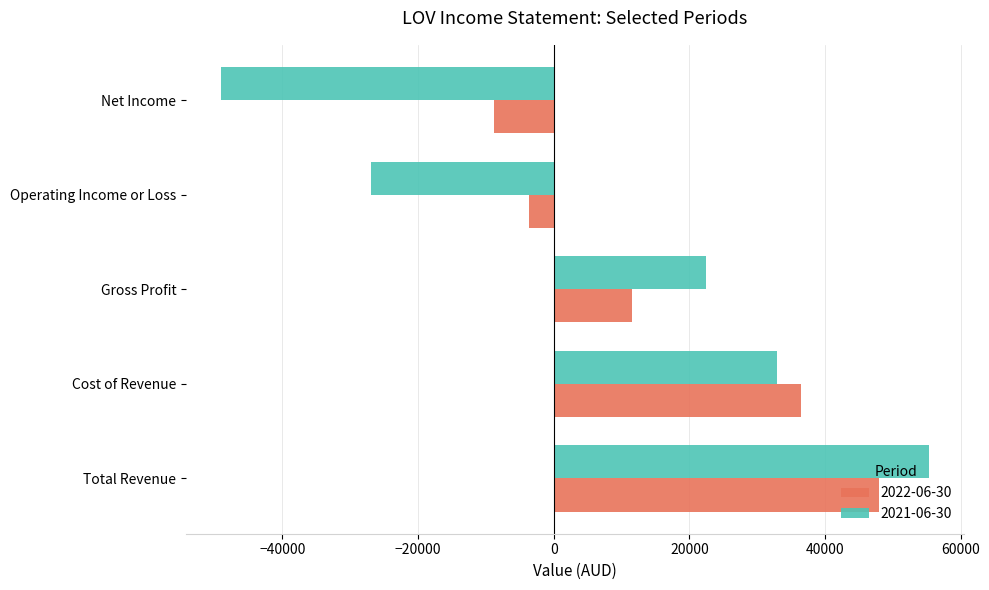

What is the spread (max minus min) of values at Total Revenue?

7300